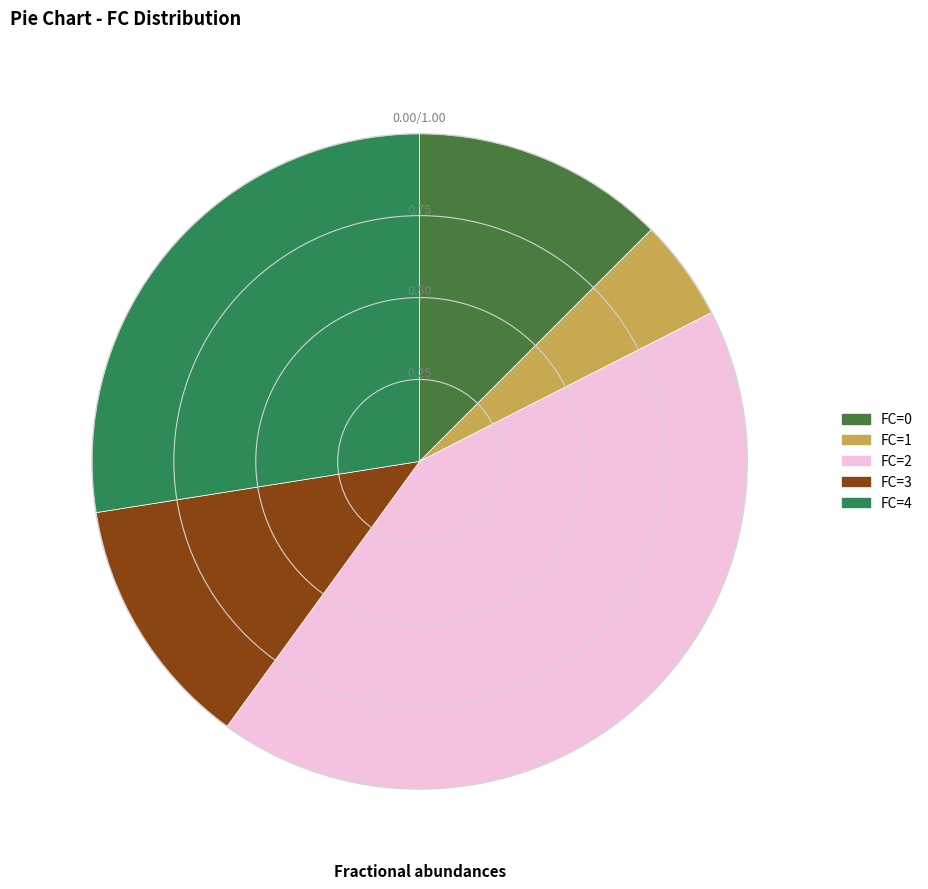

Count the number of slices in the pie.

5